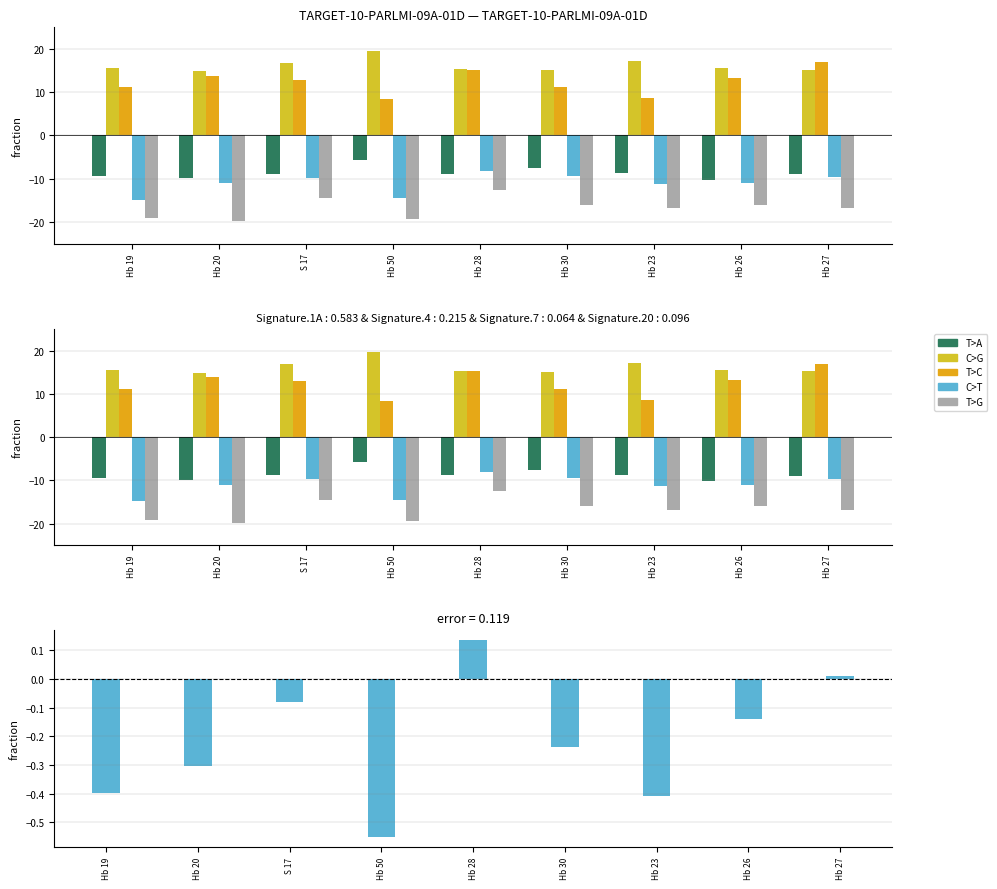

Which series changed the most between S 17 and Hb 28?

B